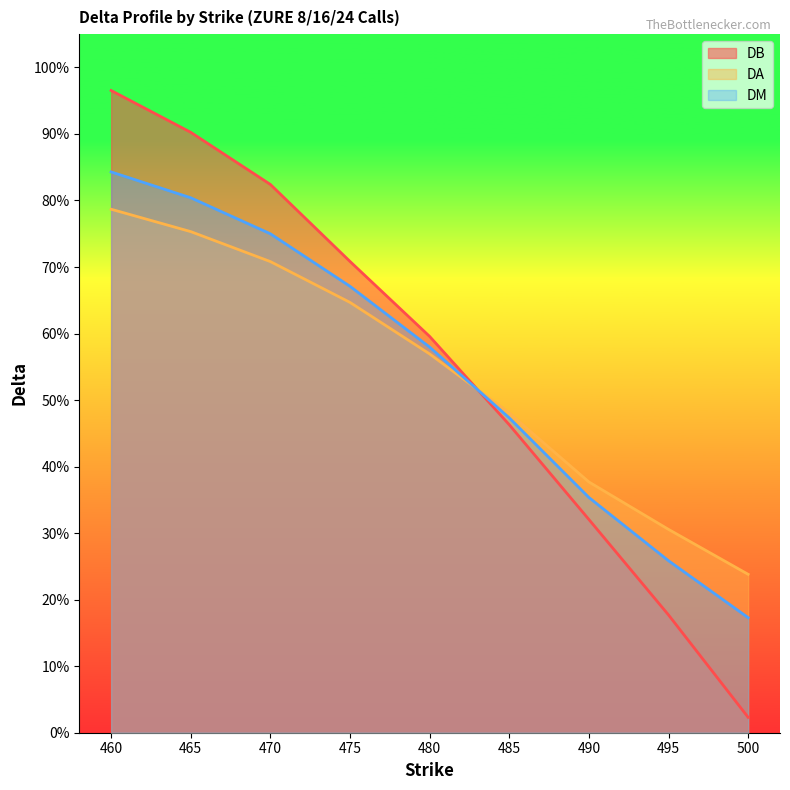

True or false: DM has a value of 0.6 at 480.

True